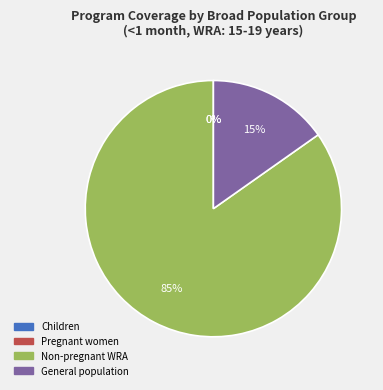

What percentage is NOT represented by General population?

84.8%